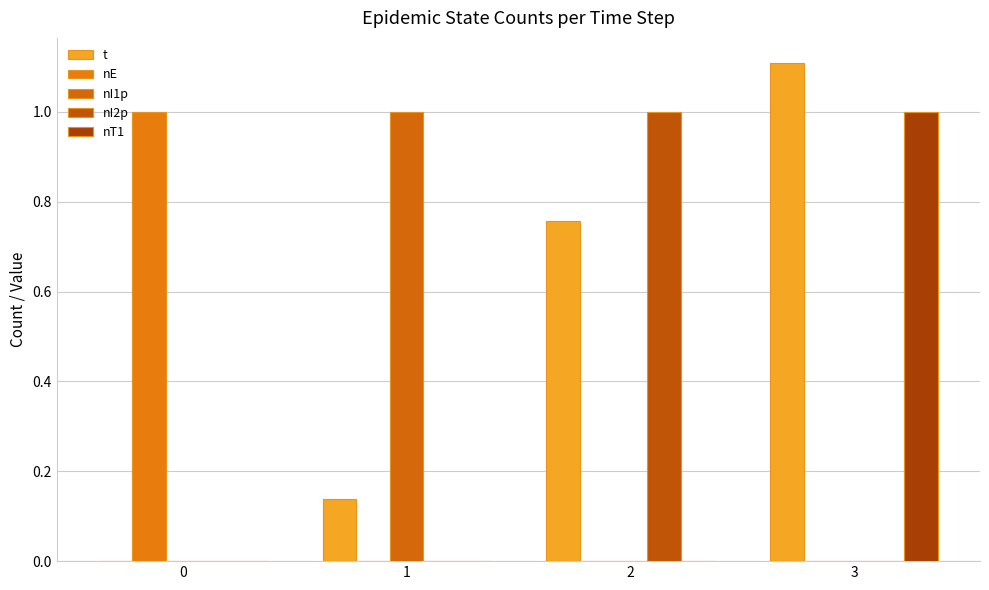

At which category does the chart reach its peak across all series?

3